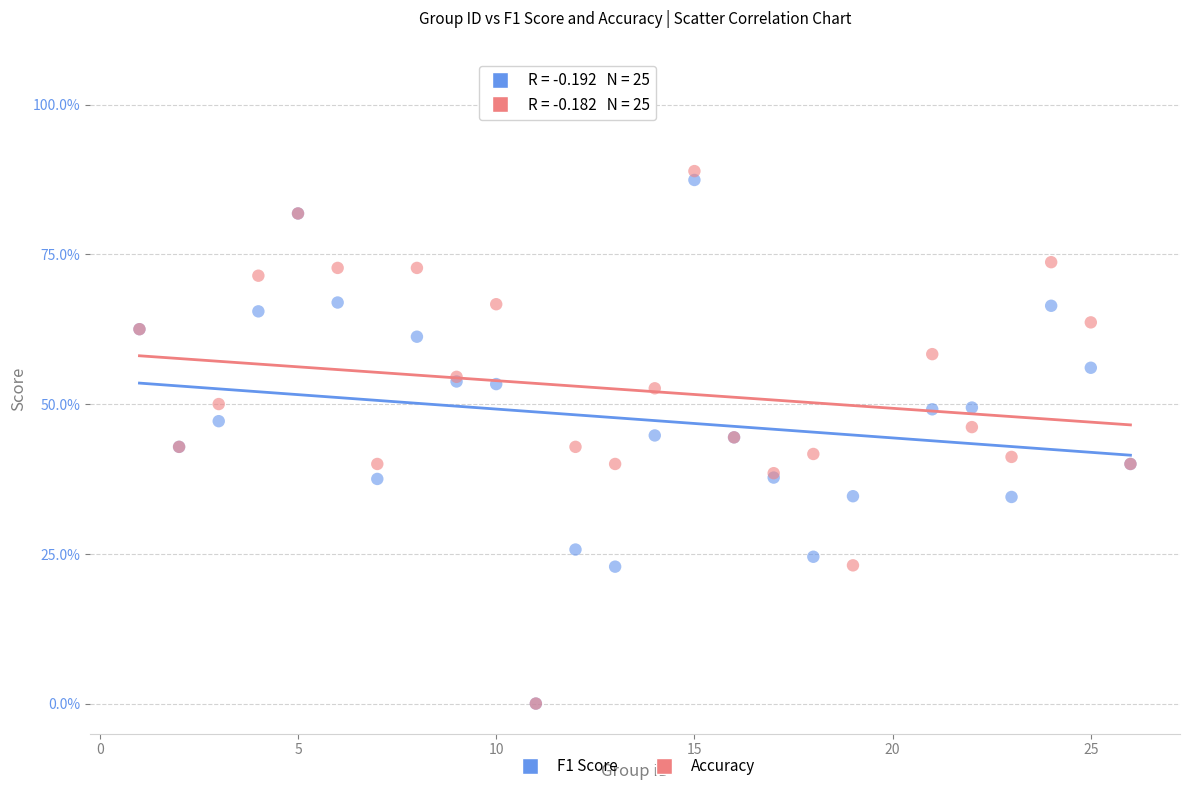

Which series contains the highest Y value?

Accuracy